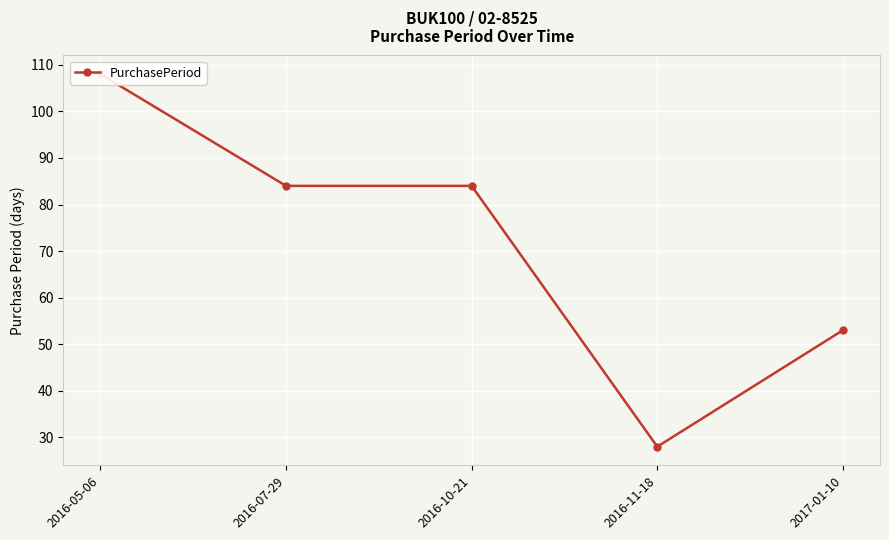

Count the number of values greater than 84.

1